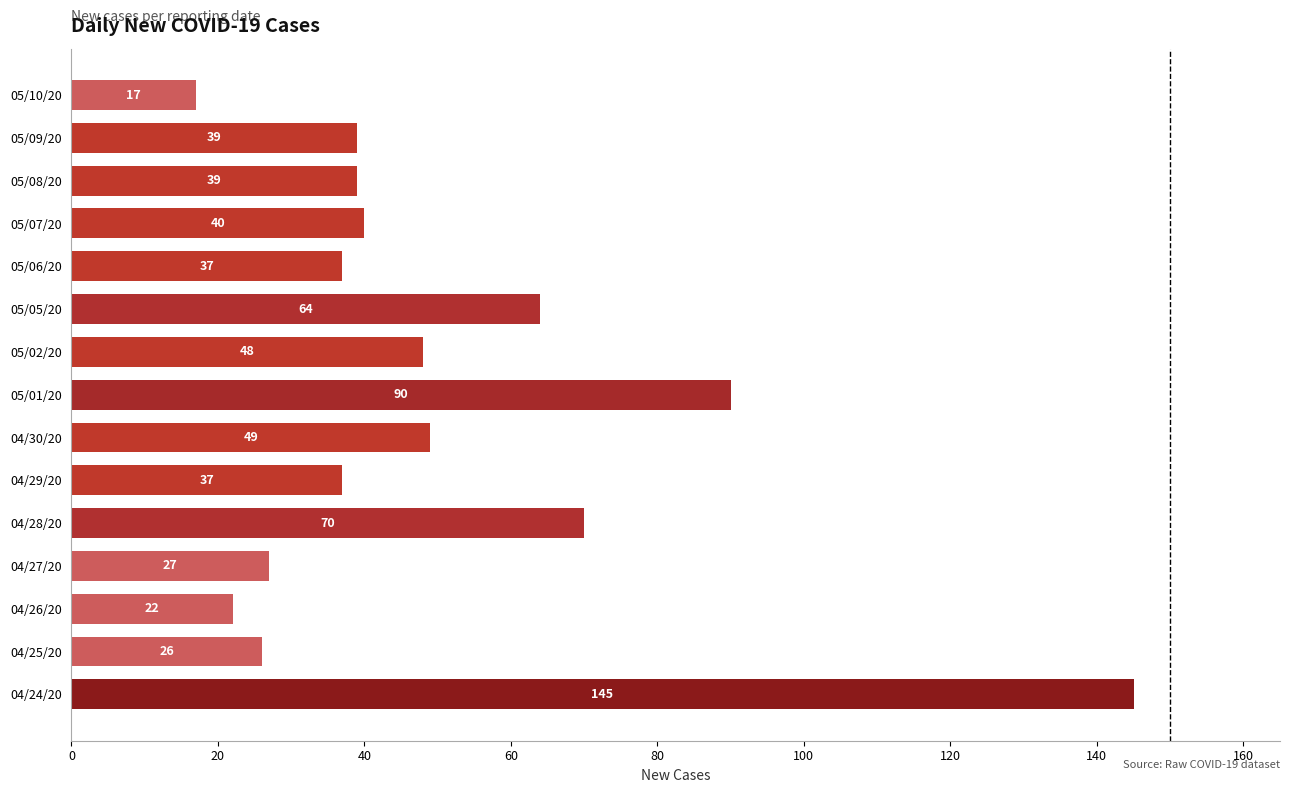

True or false: the data shows 64 at 05/05/20.

True